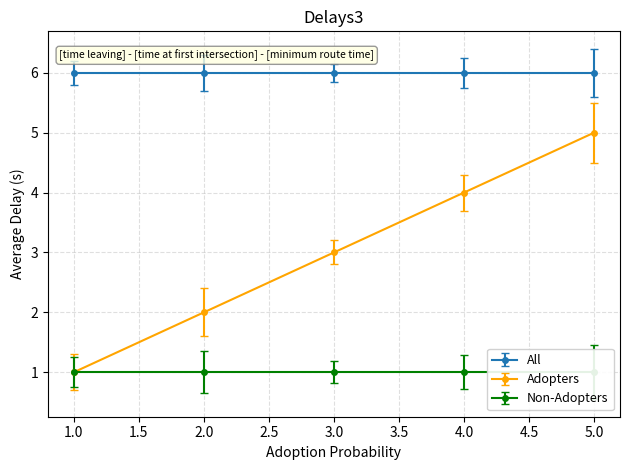

At how many categories does at least one series exceed 2?

5